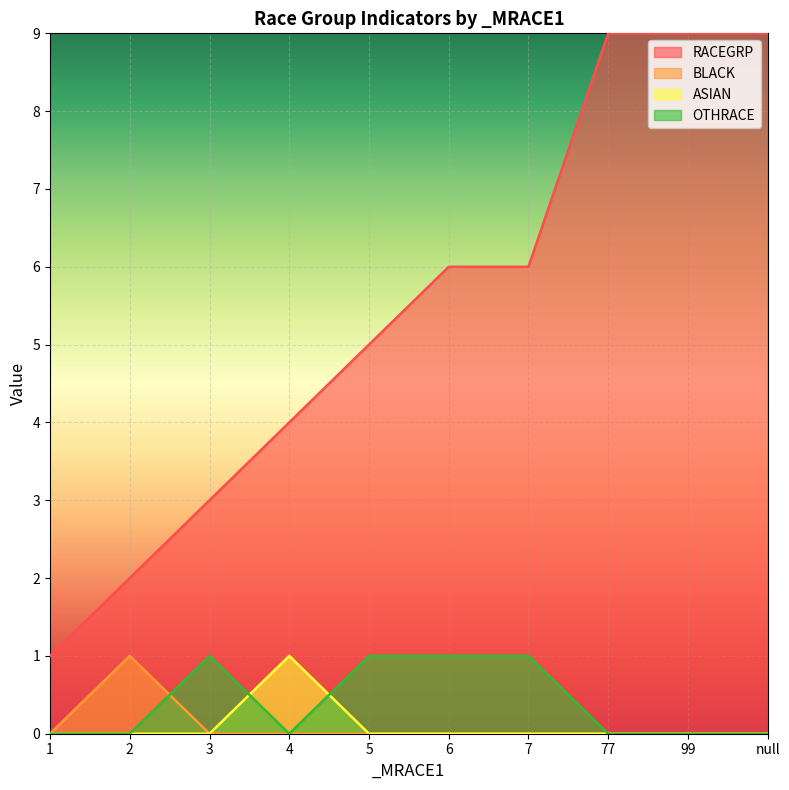

Count the number of categories in the chart.

10